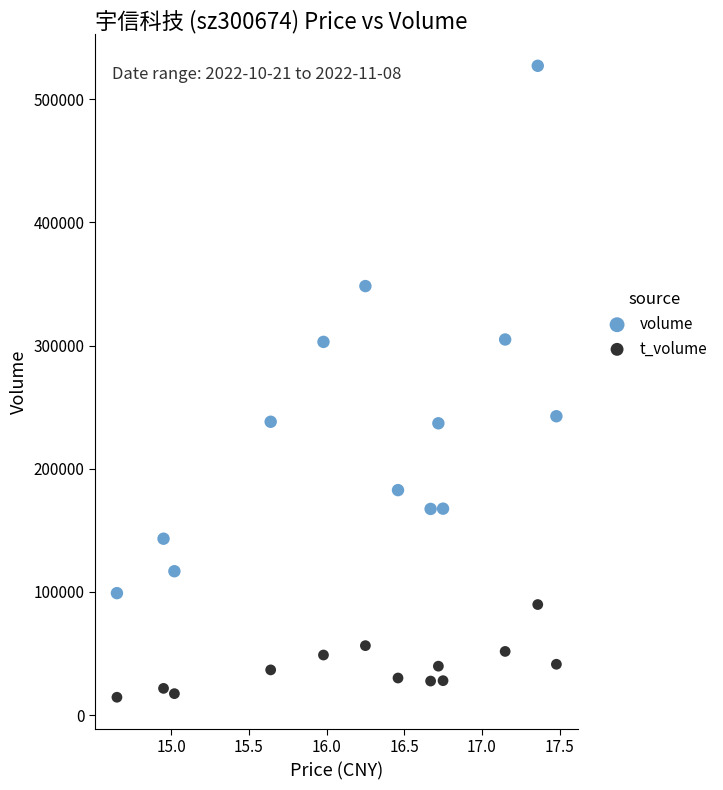

What are all the series names shown in the legend?

volume, t_volume